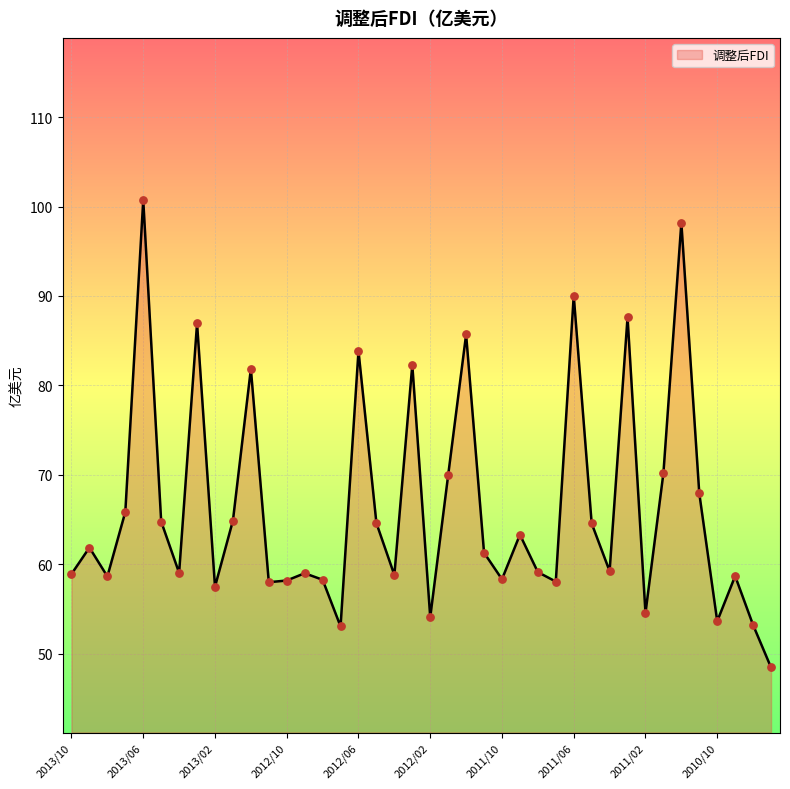

What is the difference between the maximum and minimum values?

52.3